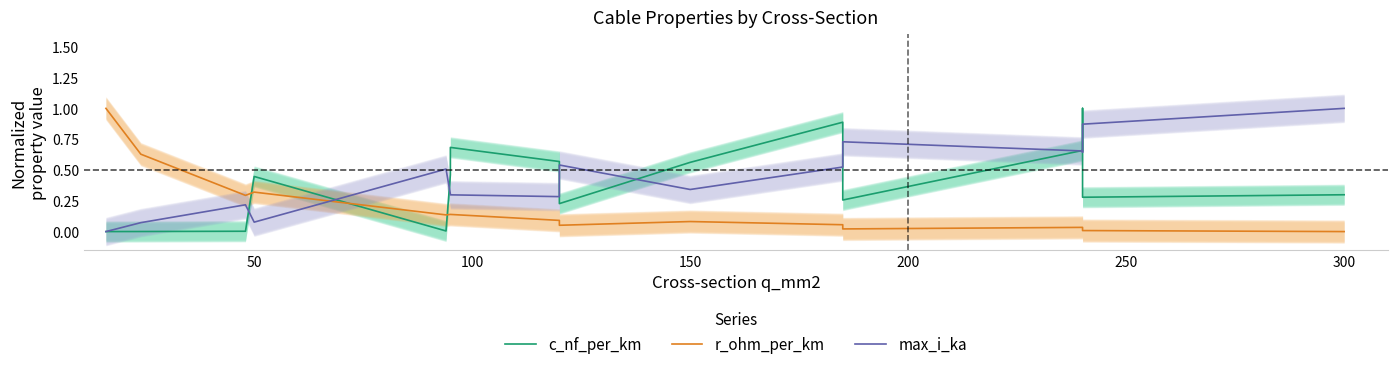

True or false: c_nf_per_km has more than 1 points higher than both neighbors.

True